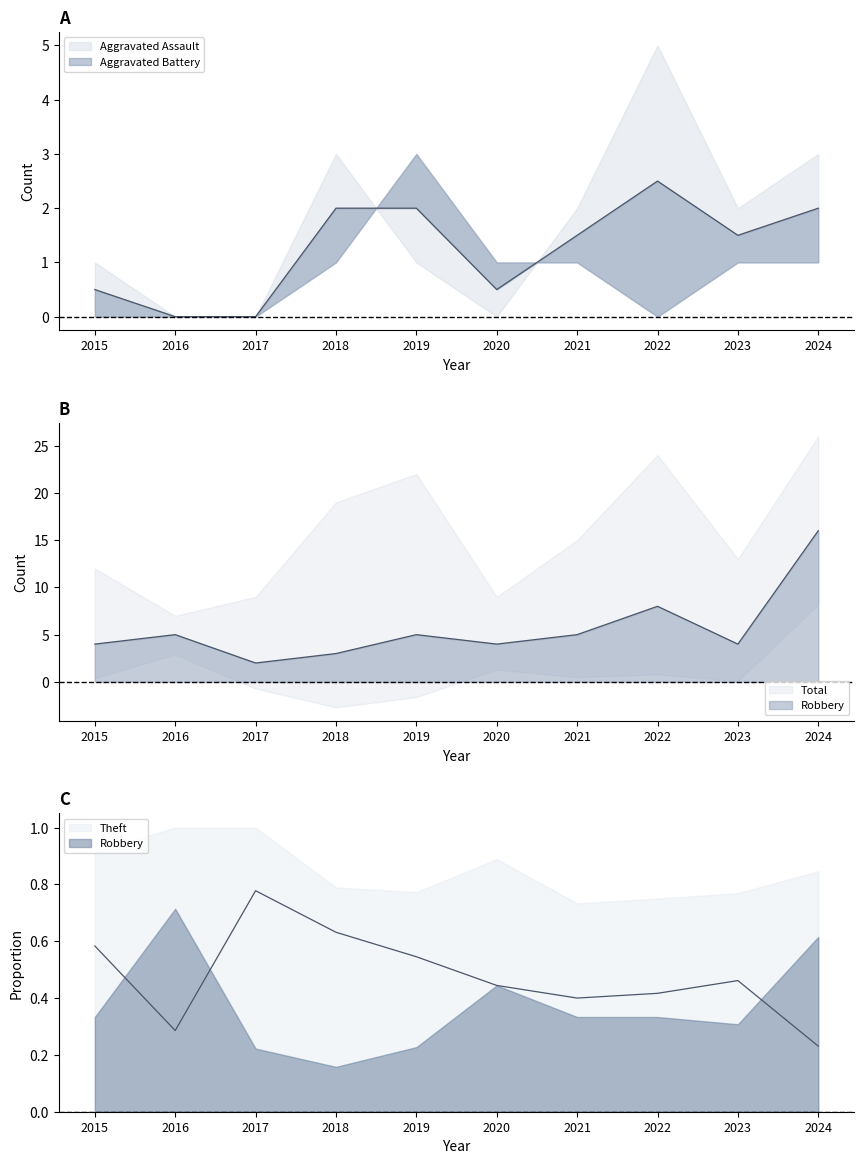

Reading left to right, list all the values displayed in this chart.

Robbery: 2015=4	2016=5	2017=2	2018=3	2019=5	2020=4	2021=5	2022=8	2023=4	2024=16
Theft: 2015=7	2016=2	2017=7	2018=12	2019=12	2020=4	2021=6	2022=10	2023=6	2024=6
Total: 2015=12	2016=7	2017=9	2018=19	2019=22	2020=9	2021=15	2022=24	2023=13	2024=26
Aggravated Assault: 2015=0	2016=0	2017=0	2018=1	2019=3	2020=1	2021=1	2022=0	2023=1	2024=1
Aggravated Battery: 2015=1	2016=0	2017=0	2018=3	2019=1	2020=0	2021=2	2022=5	2023=2	2024=3